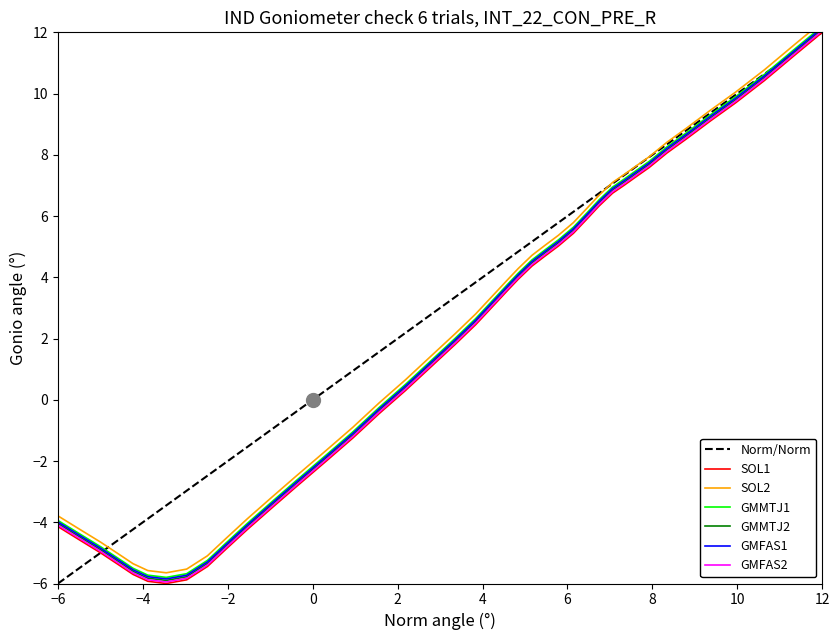

What is the highest value of the GMMTJ2 series?

12.1